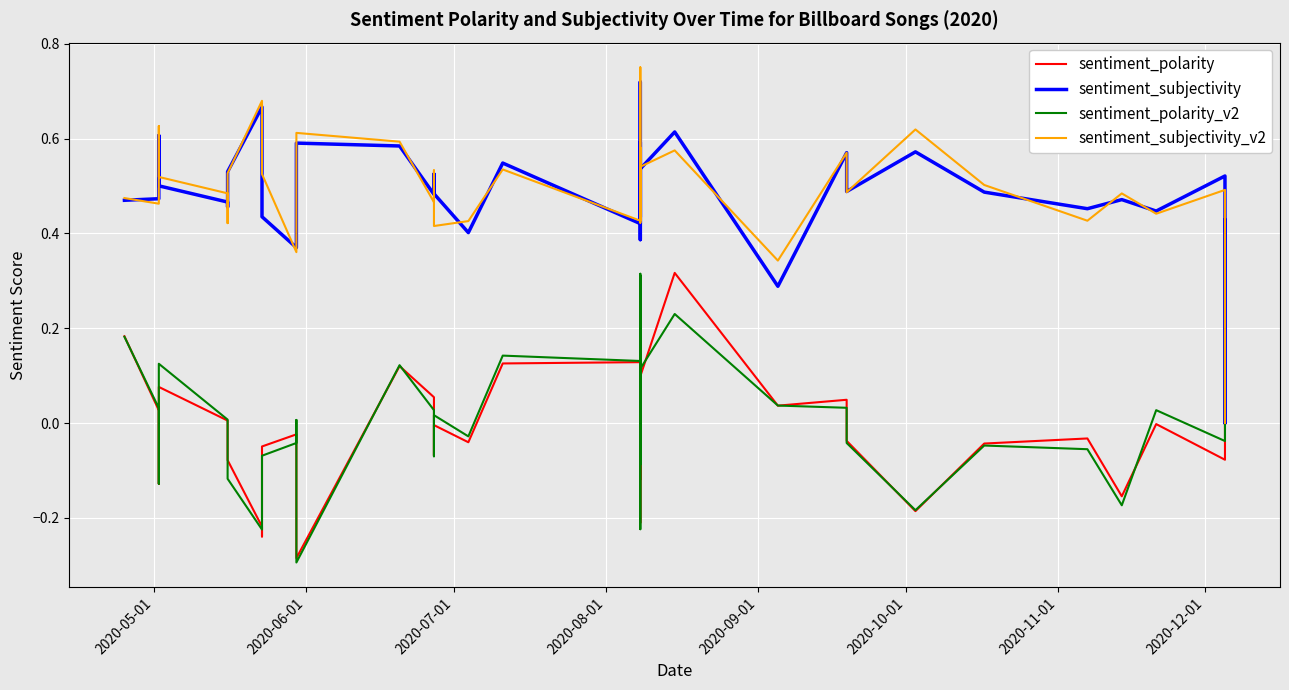

Which series has the largest range (max minus min)?

sentiment_subjectivity_v2